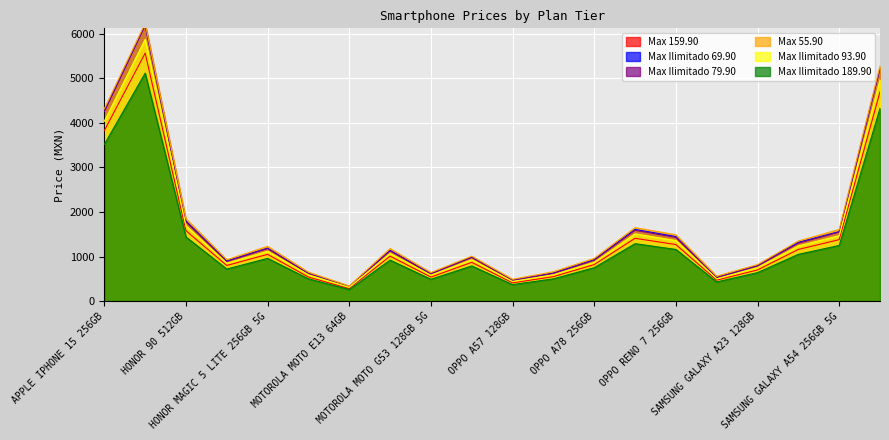

True or false: Max Ilimitado 93.90 and Max Ilimitado 79.90 cross at least once.

False